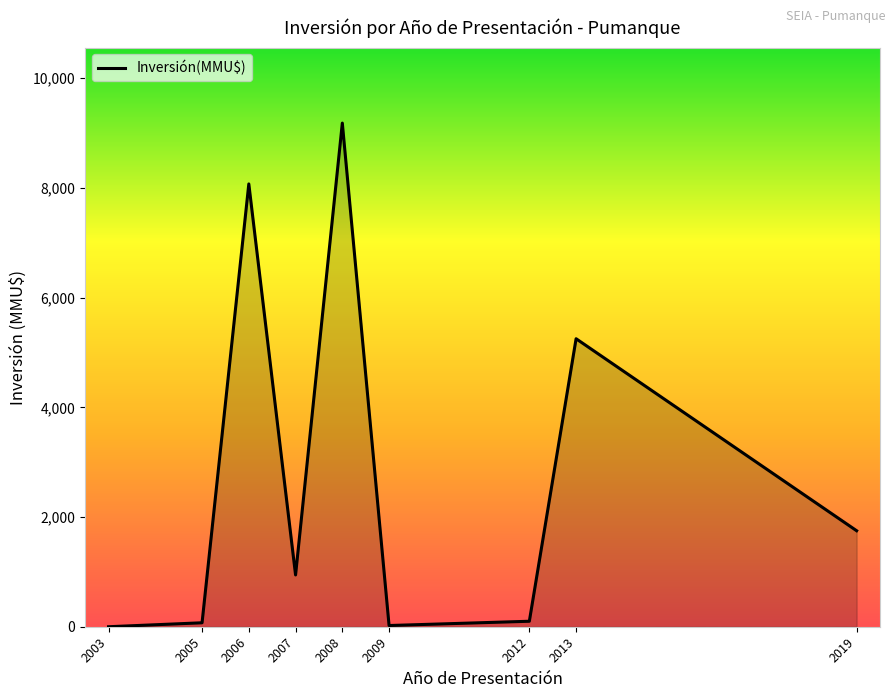

What is the difference between the second highest and second lowest values?

8050